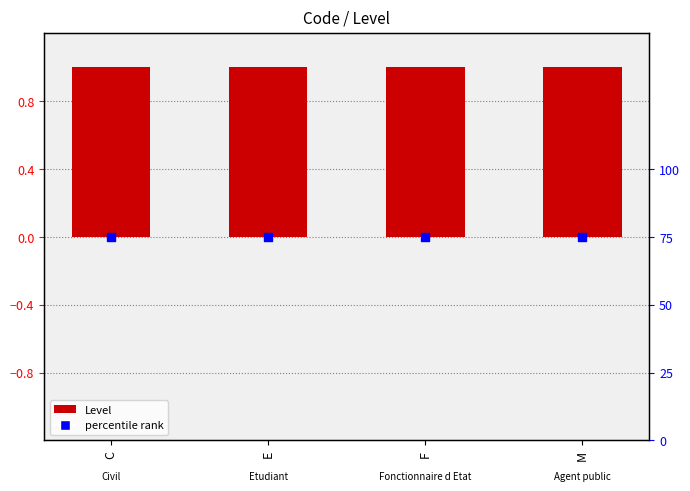

Which series has the largest total across all categories?

Level